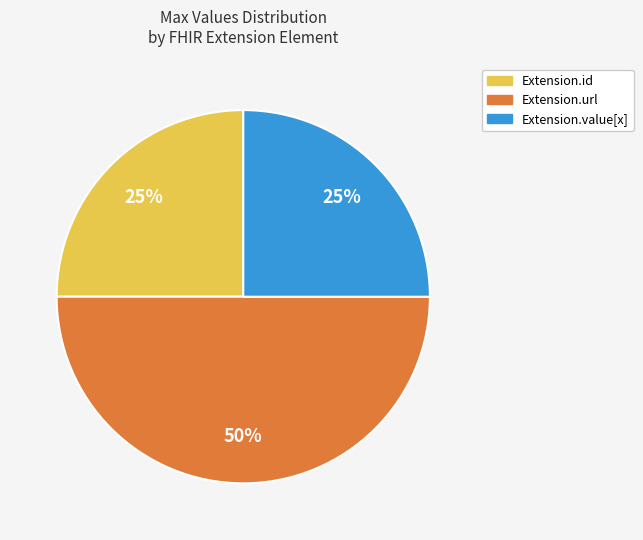

To the nearest percent, what is the difference between the largest and smallest slice percentages?

25%